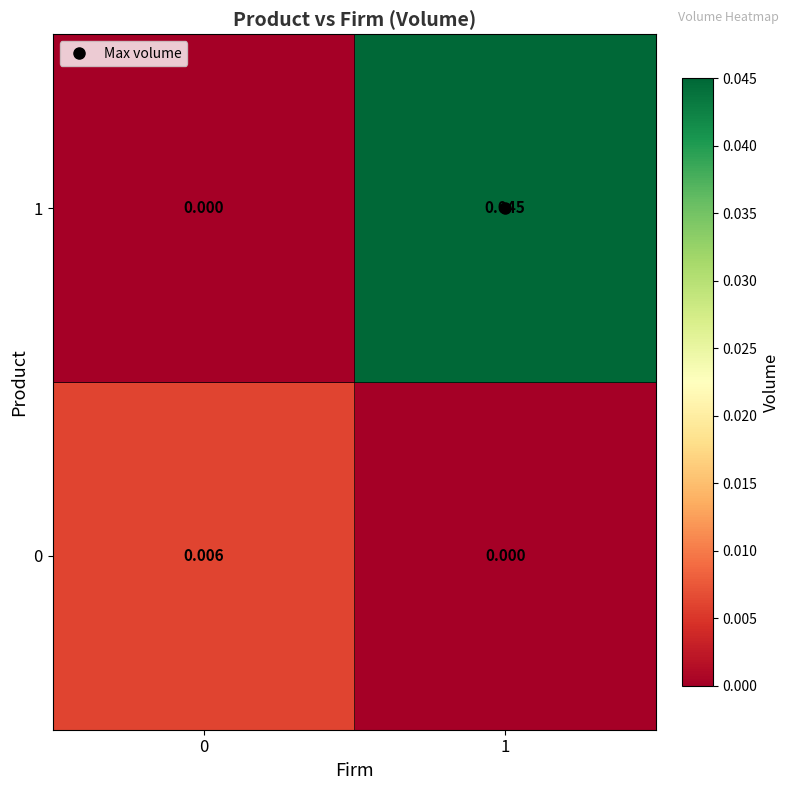

Is the value of 0 at 1 greater than the value of 1 at 1?

No